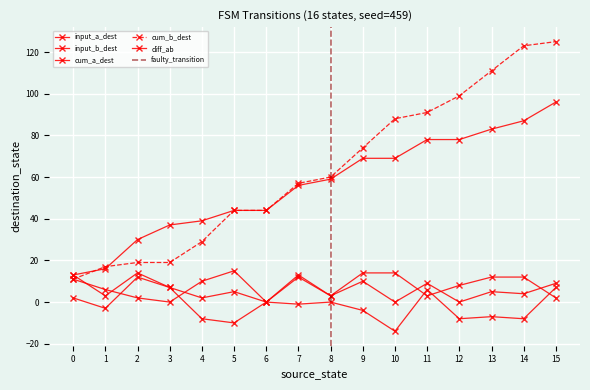

What is the difference between the highest and lowest values at 4?

8